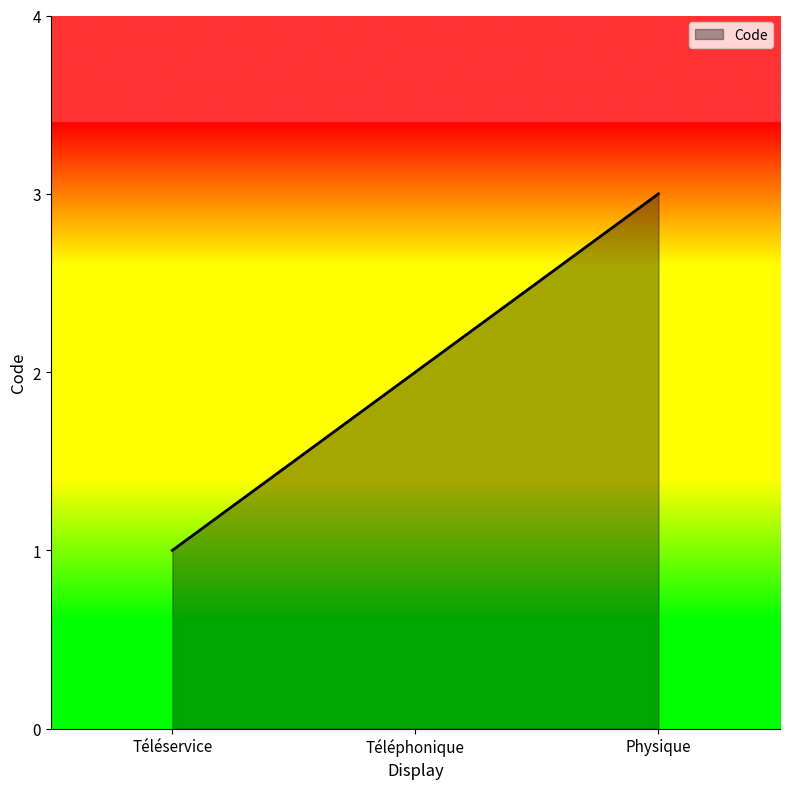

What position from the left is Téléphonique?

2